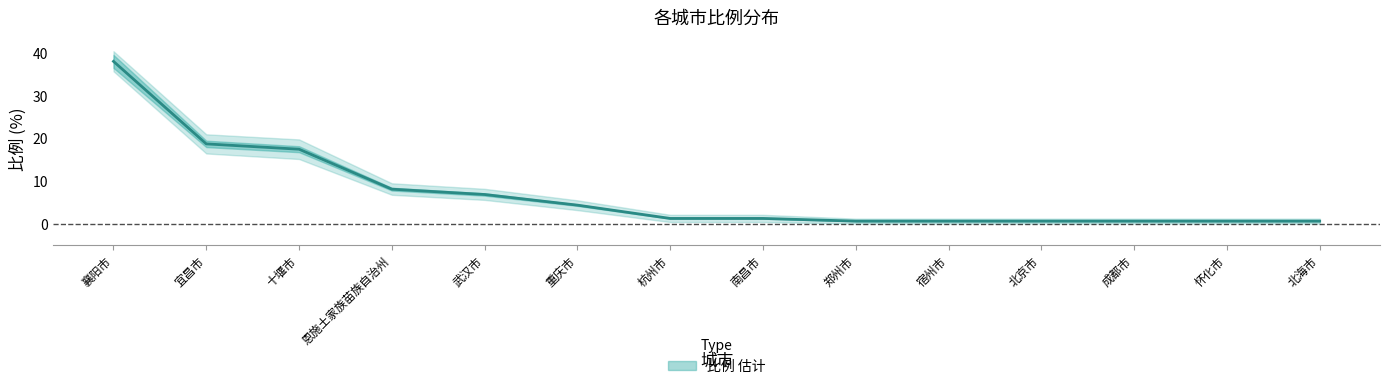

Reading left to right, extract all data points from this chart.

38.1	18.8	17.5	8.1	6.9	4.4	1.2	1.2	0.6	0.6	0.6	0.6	0.6	0.6